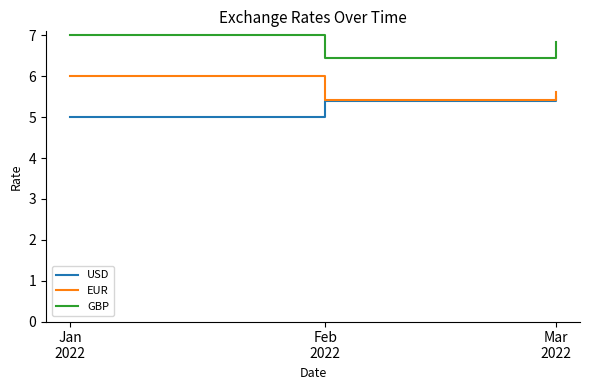

Rank the series by their maximum value, from highest to lowest.

GBP, EUR, USD